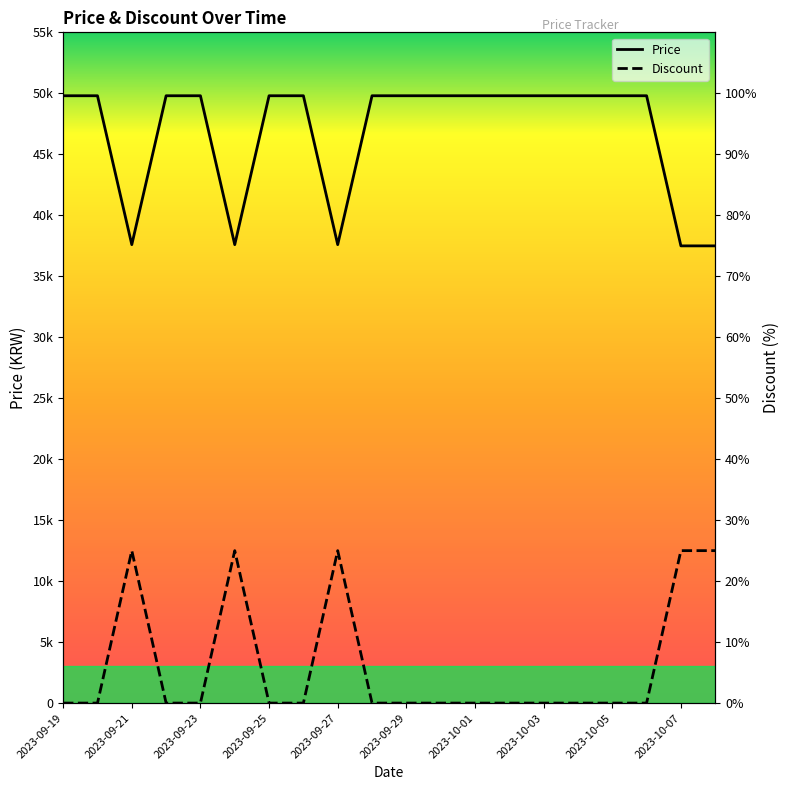

True or false: Discount and Price cross at least once.

False